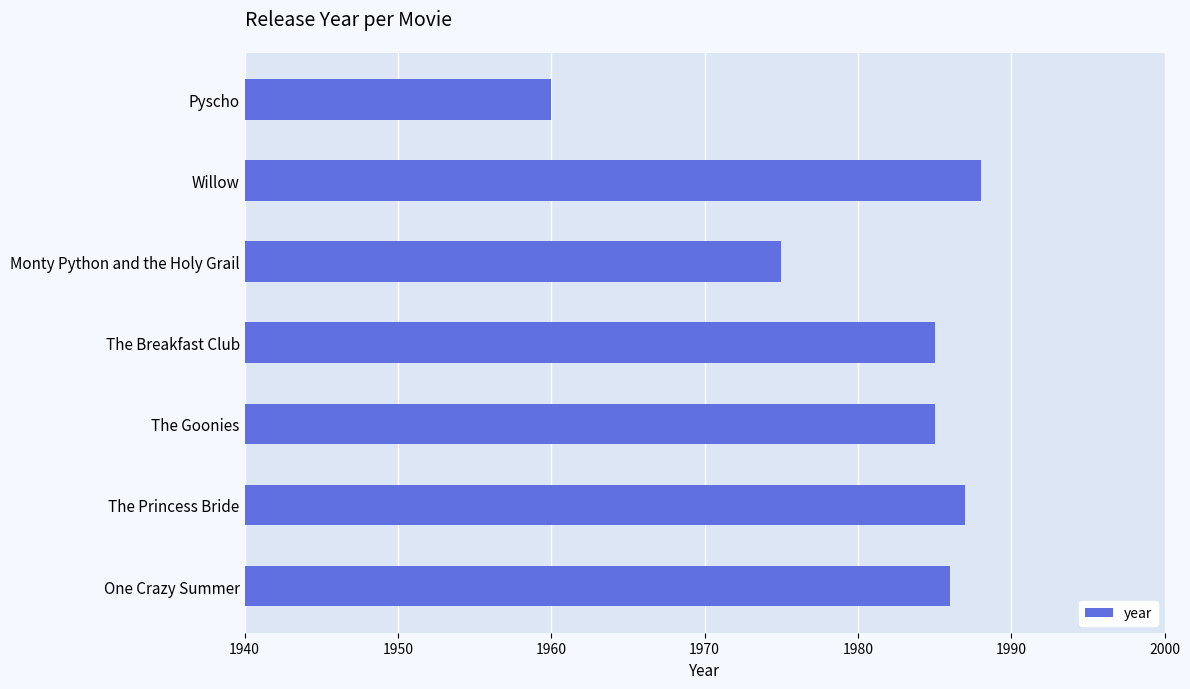

How many bars are there in total?

7